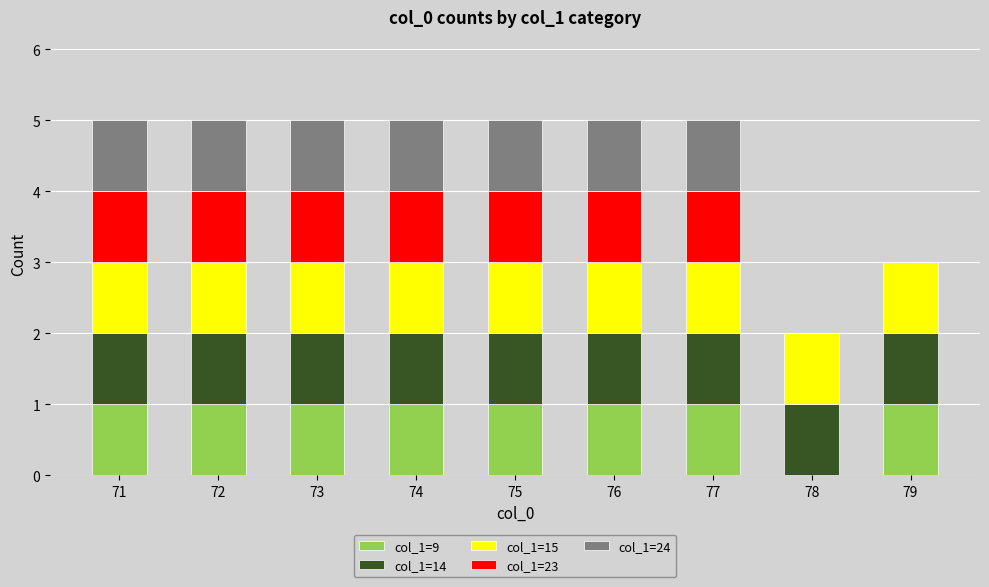

Are the bars grouped side by side (vs. stacked)?

No